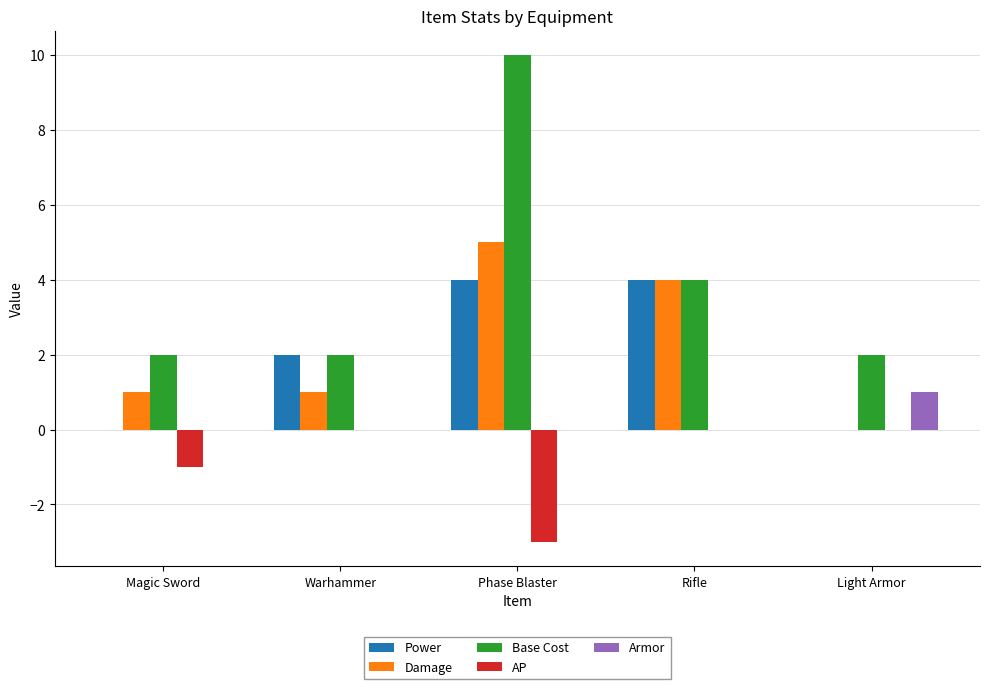

Which category has the highest value in the Armor series?

Light Armor